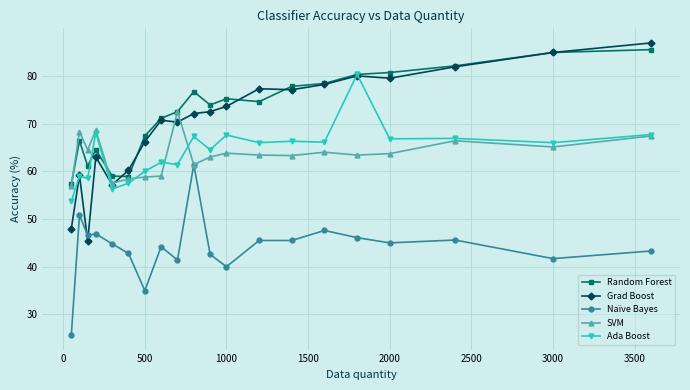

True or false: Naïve Bayes and Random Forest intersect in this chart.

False